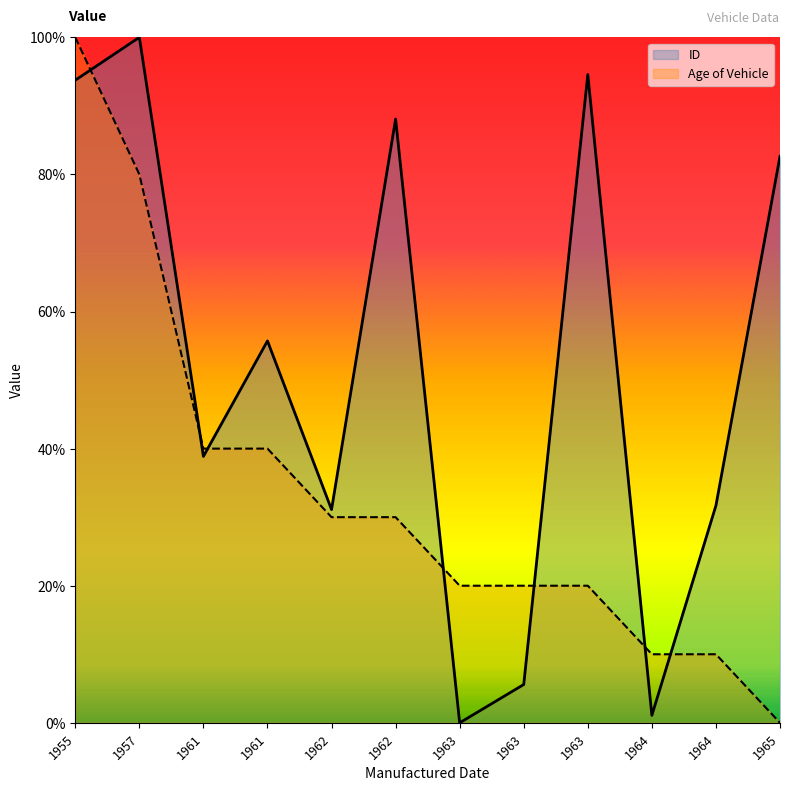

What is the total value across all series at 1964?

11.1